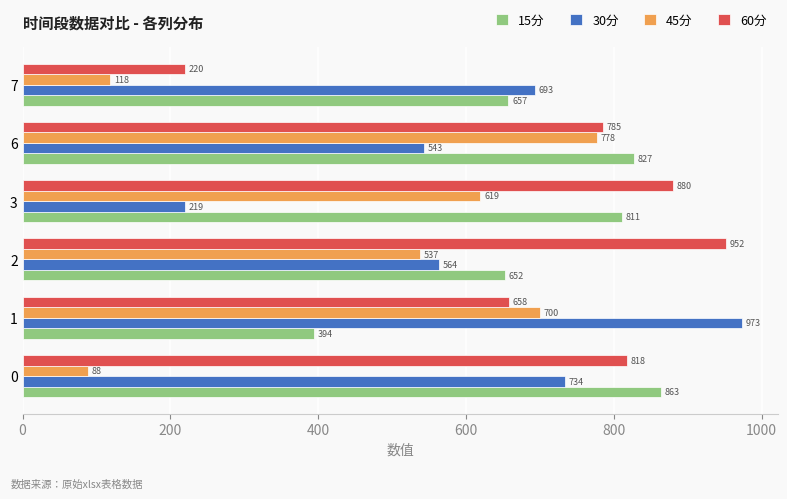

Which series changed the most between 1 and 3?

30分